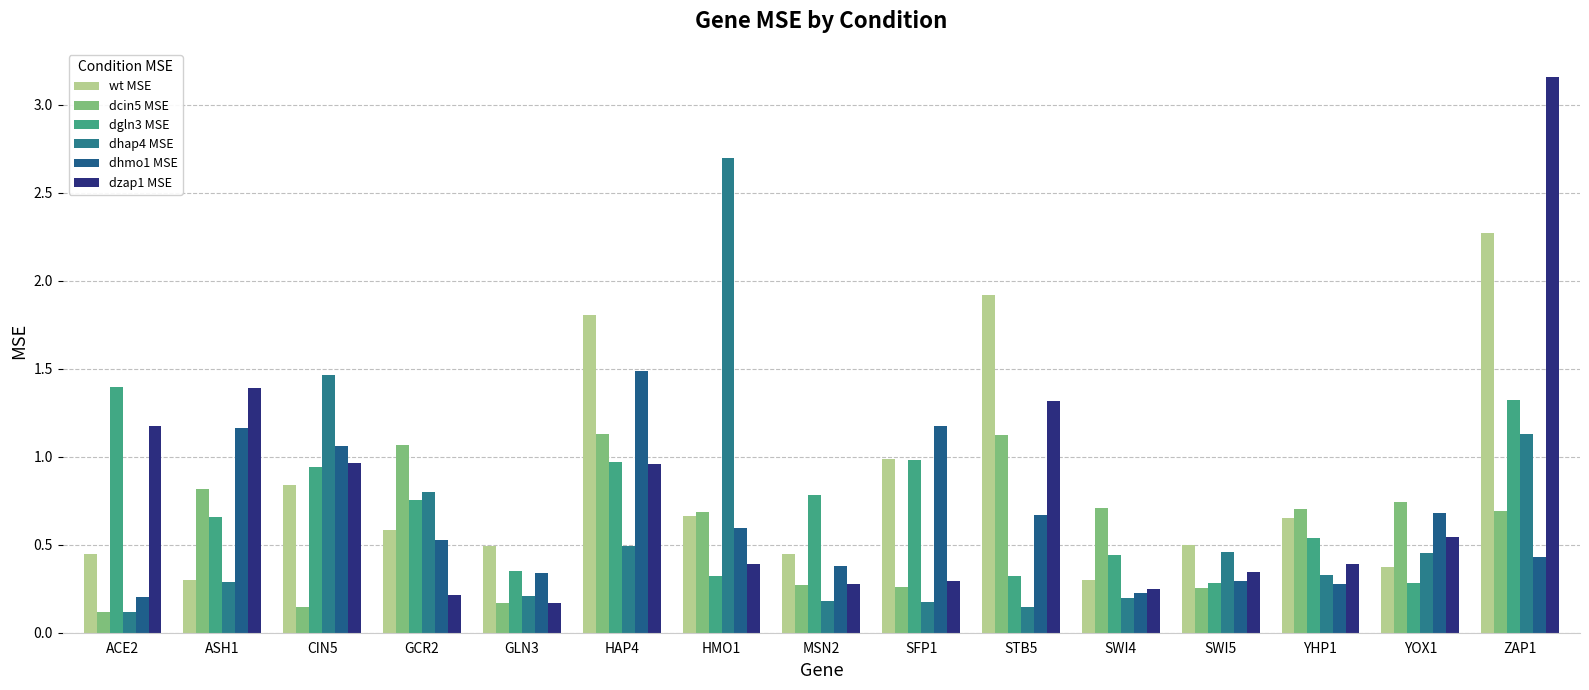

Count the number of data series in this chart.

6